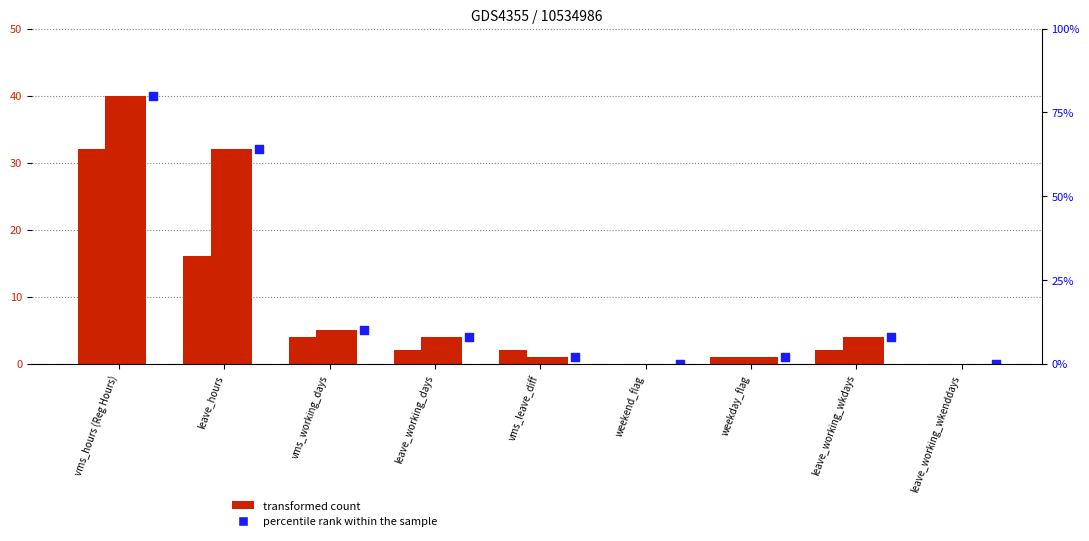

Is the value of 4/9 at leave_working_wkenddays greater than the value of 4/3 at weekday_flag?

No